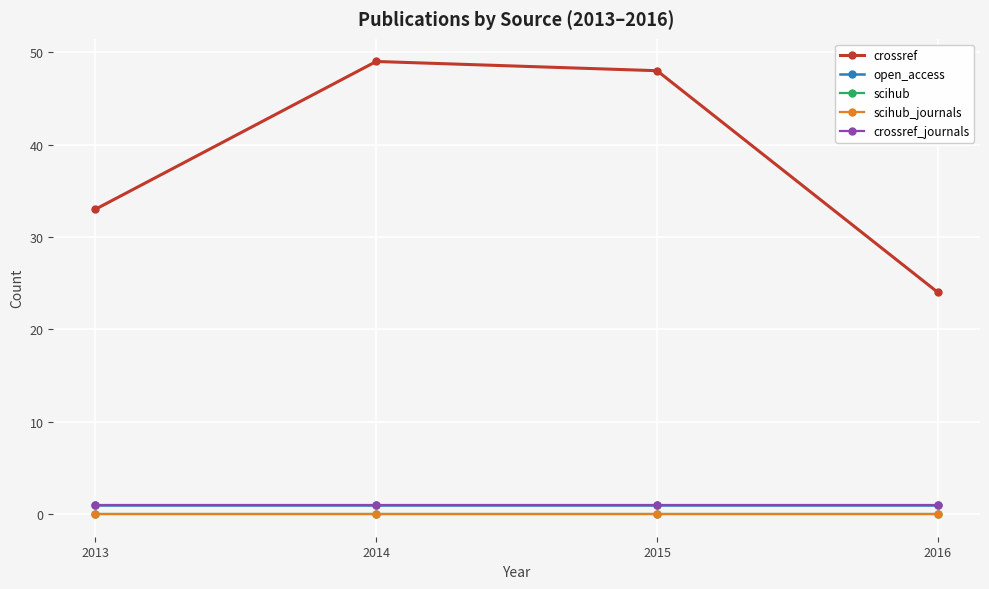

Between 2013 and 2015, which series saw the biggest shift?

crossref